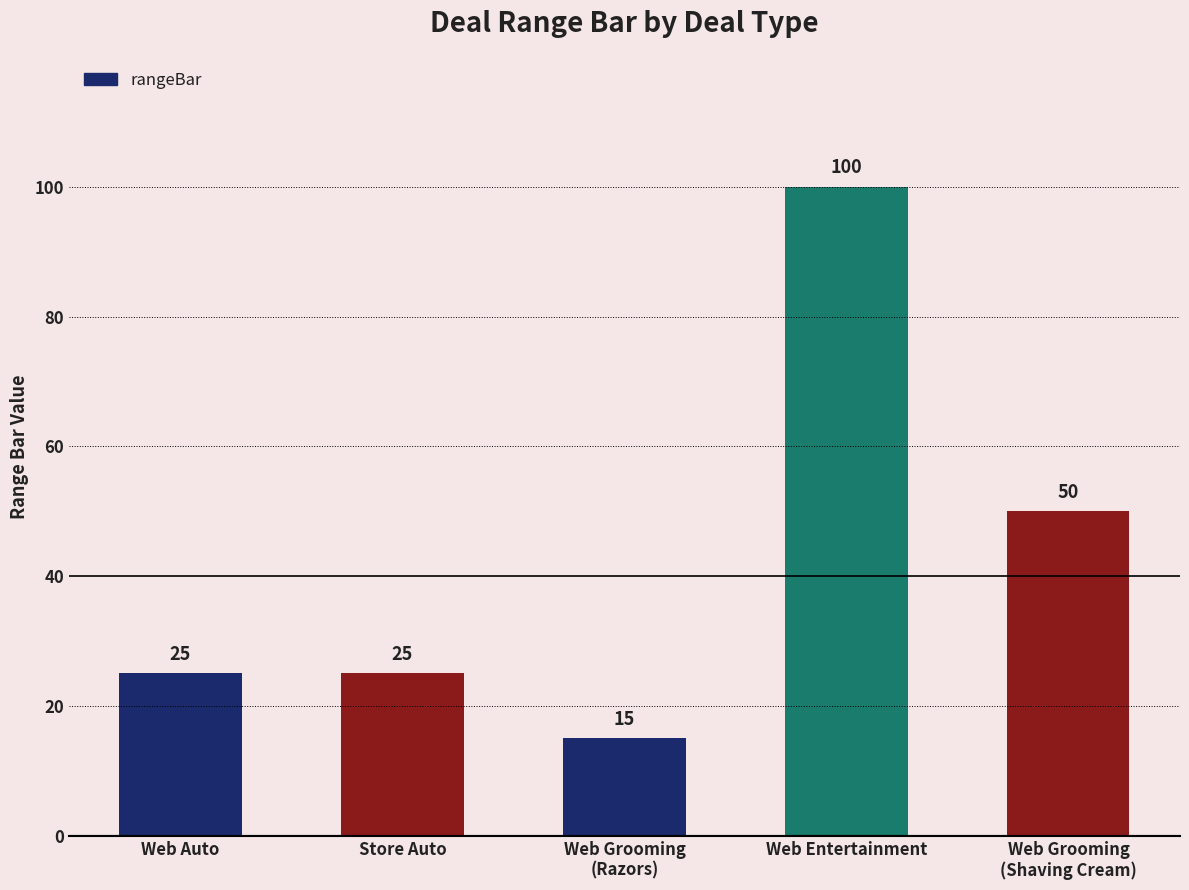

Approximately how many times larger is the value at Web Entertainment compared to Web Auto?

4.0